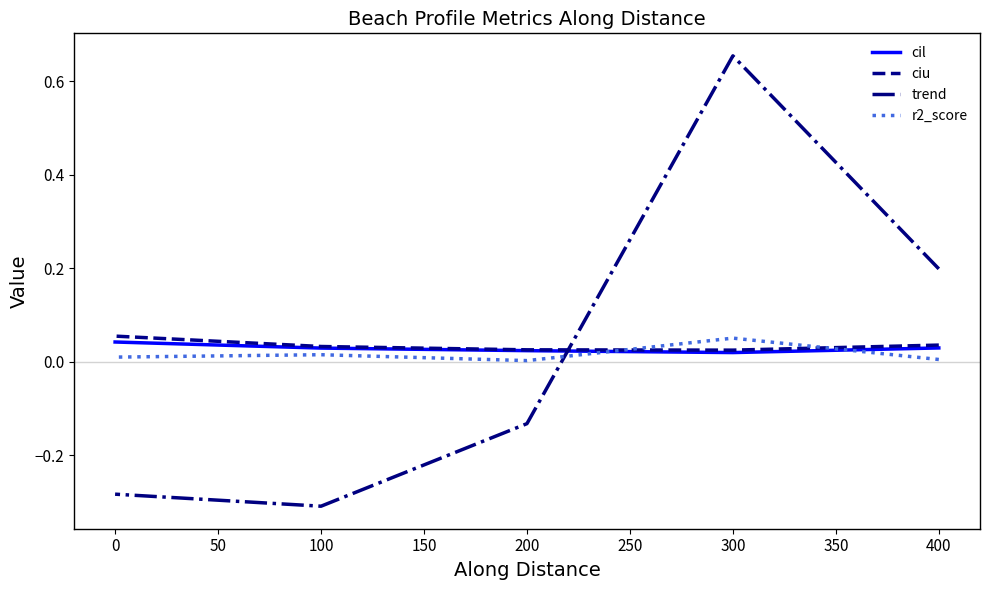

Which series ends up on top after the final intersection of ciu and r2_score?

ciu